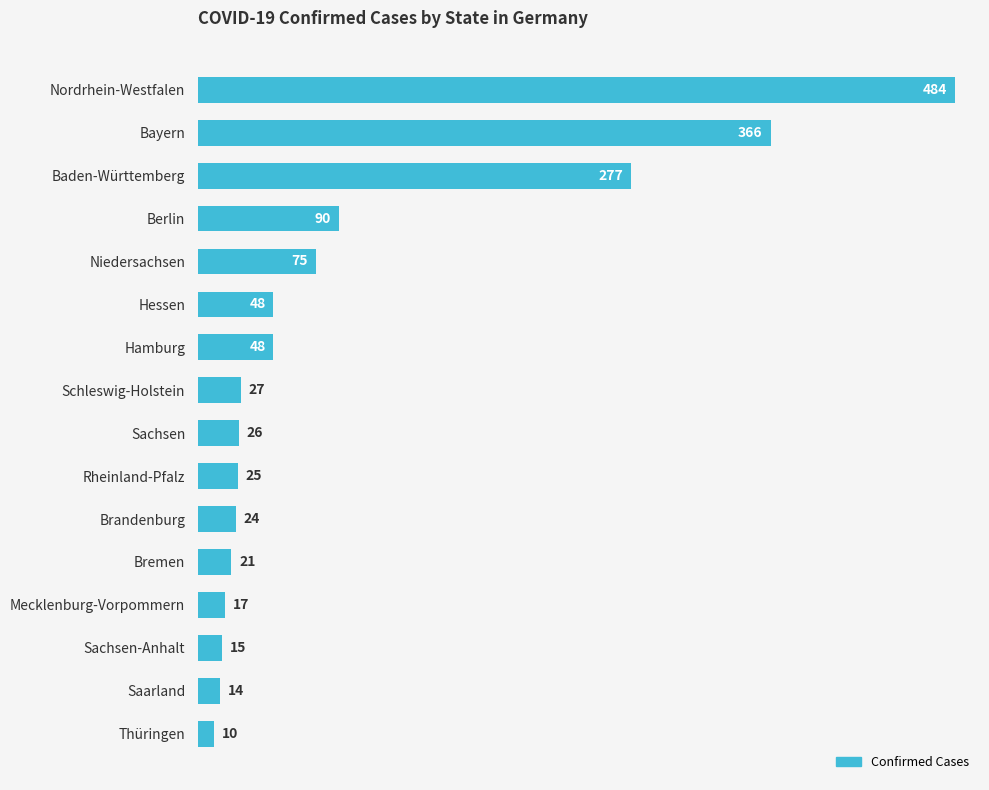

What is the label of the 5th bar from the top?

Niedersachsen